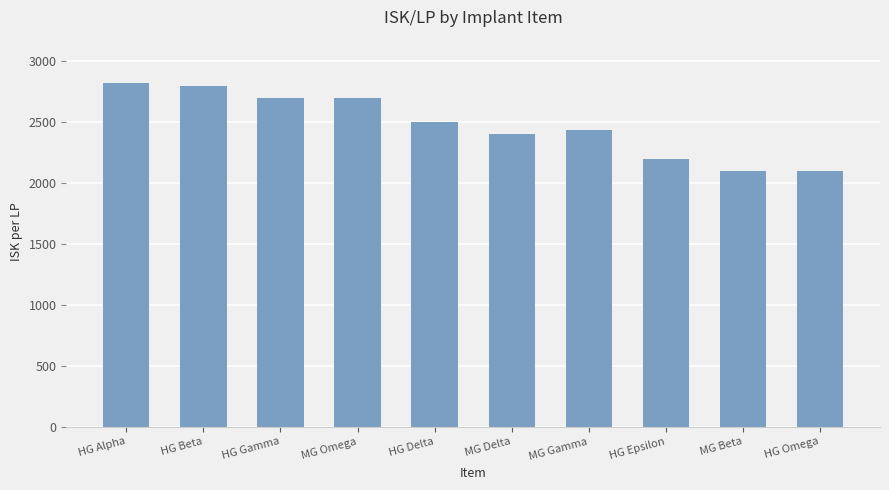

What is the minimum value shown in the chart?

2097.3